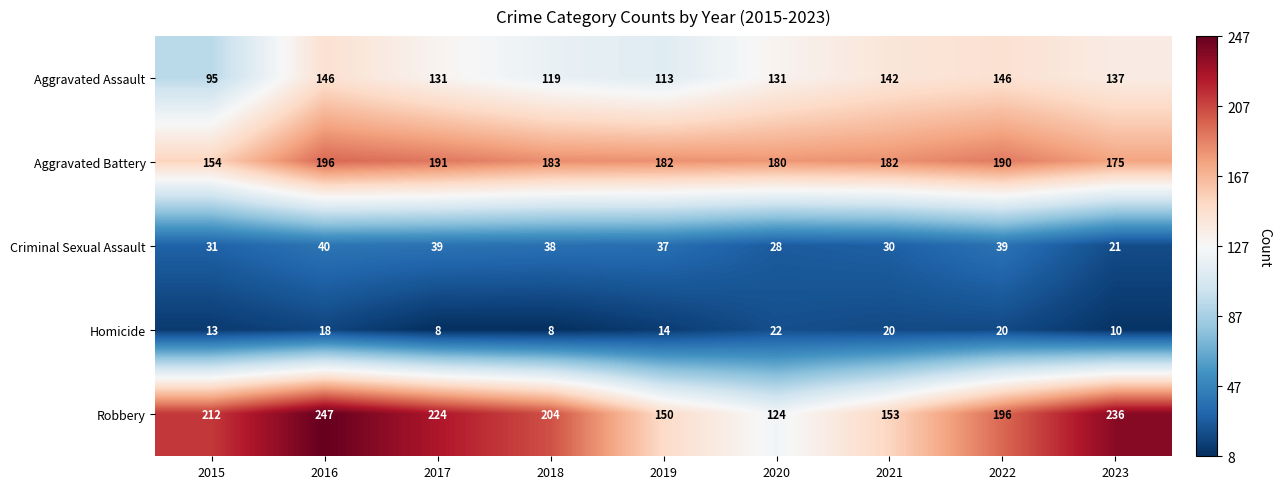

Rank the series at 2019 from highest to lowest value.

Aggravated Battery, Robbery, Aggravated Assault, Criminal Sexual Assault, Homicide